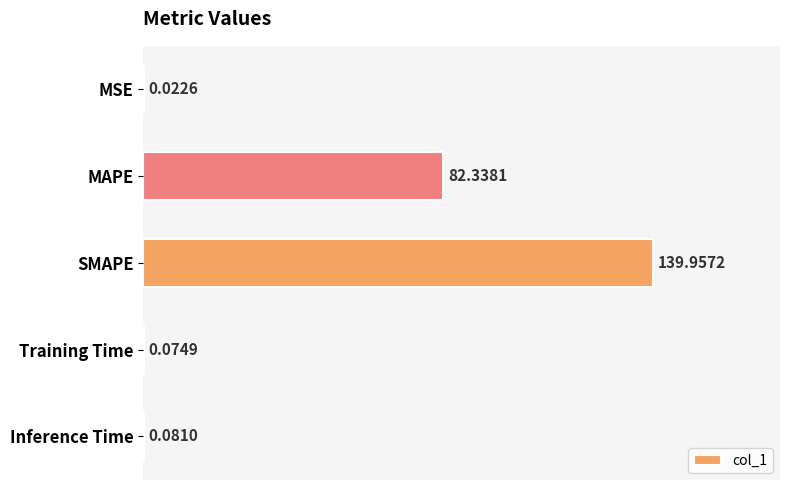

What is the ratio of the value at MAPE to the value at SMAPE?

0.6